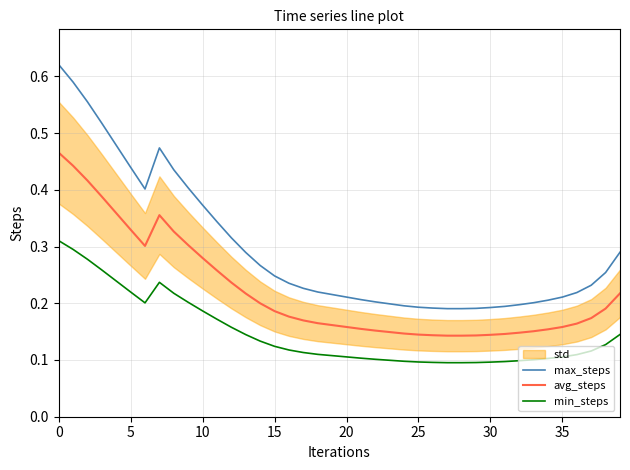

Rank the series by their maximum value, from lowest to highest.

min_steps, avg_steps, max_steps